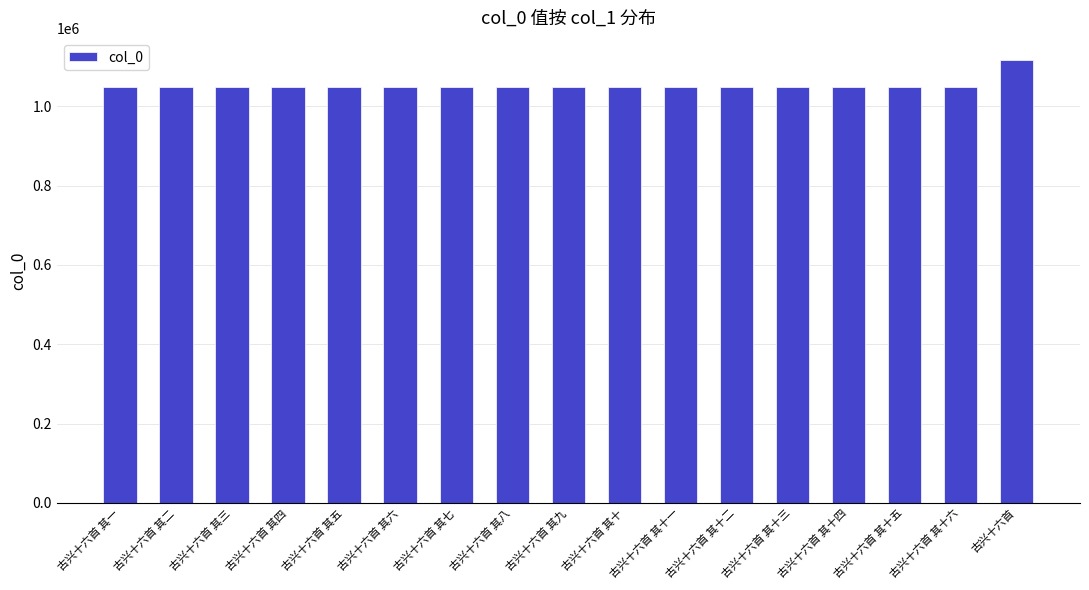

What is the greatest value displayed?

1116265